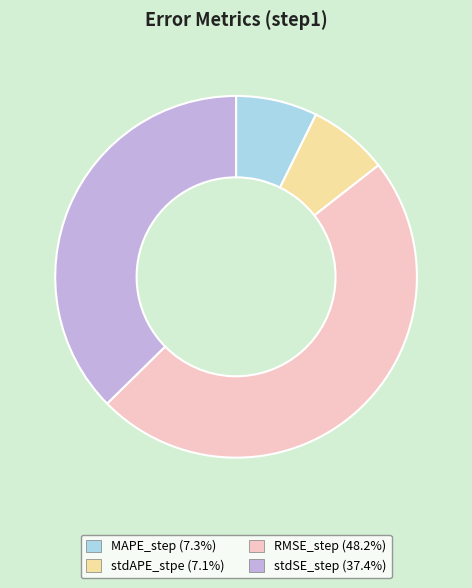

Is there a majority slice in this chart?

No